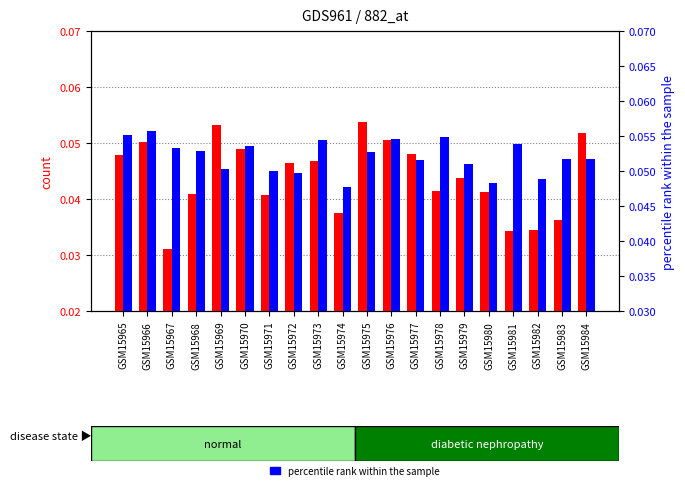

The value of percentile rank within the sample at GSM15978 is 0.1. True or false?

False